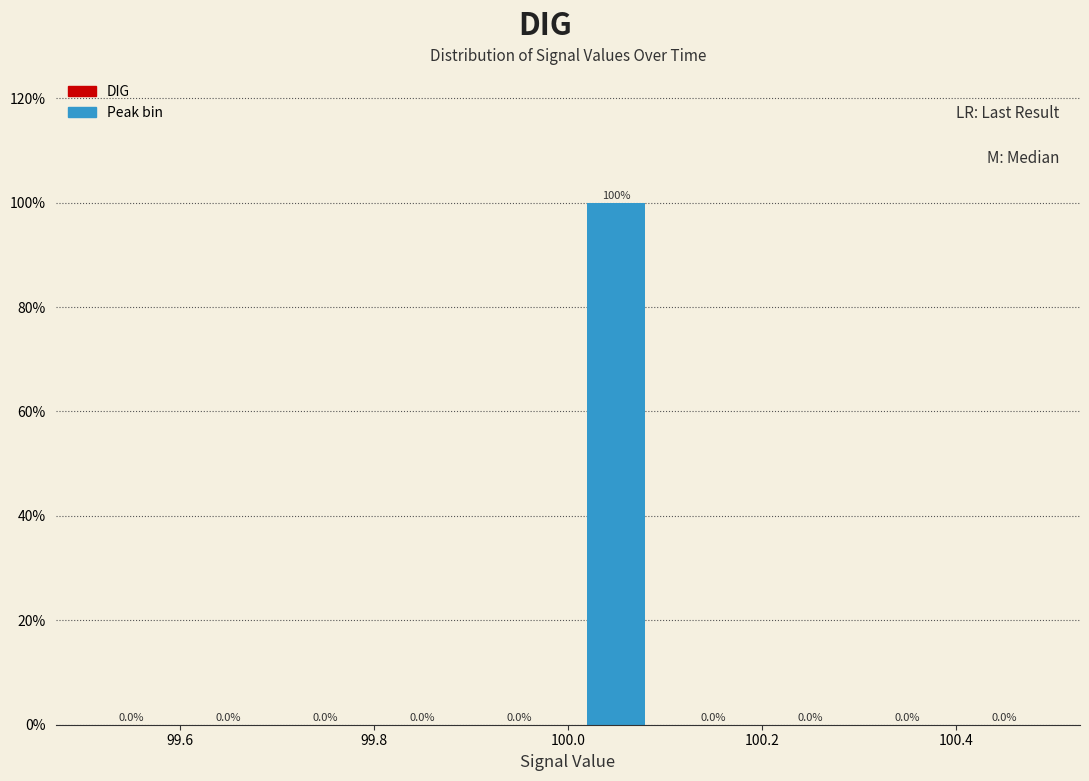

Reading left to right, list every bar in this chart as the range it spans on the x-axis followed by its height.

99.5 to 99.6: 0.0
99.6 to 99.7: 0.0
99.7 to 99.8: 0.0
99.8 to 99.9: 0.0
99.9 to 100.0: 0.0
100.0 to 100.1: 100.0
100.1 to 100.2: 0.0
100.2 to 100.3: 0.0
100.3 to 100.4: 0.0
100.4 to 100.5: 0.0